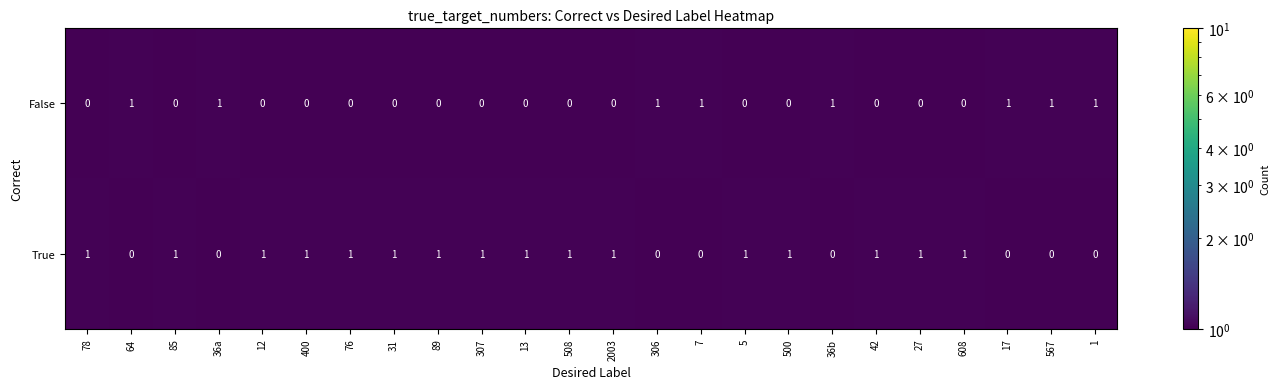

The False series shows 2 at 567. True or false?

False